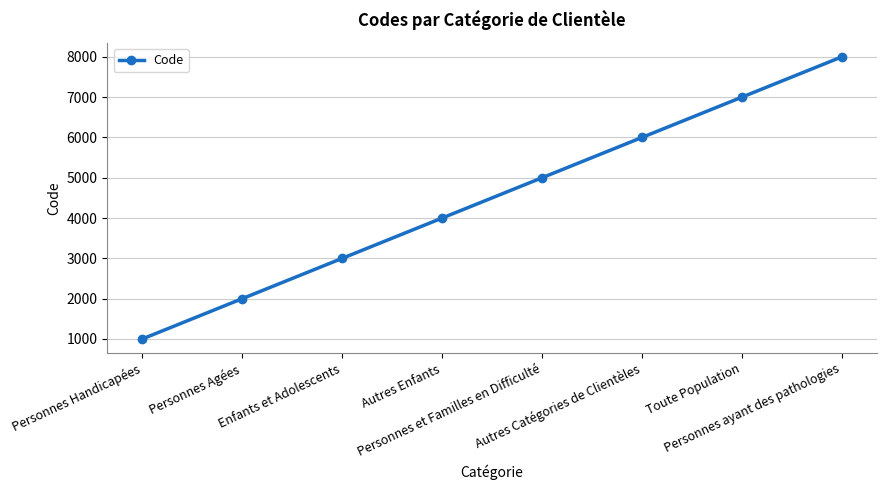

What is the sum of the values at Toute Population and Personnes Handicapées?

8000